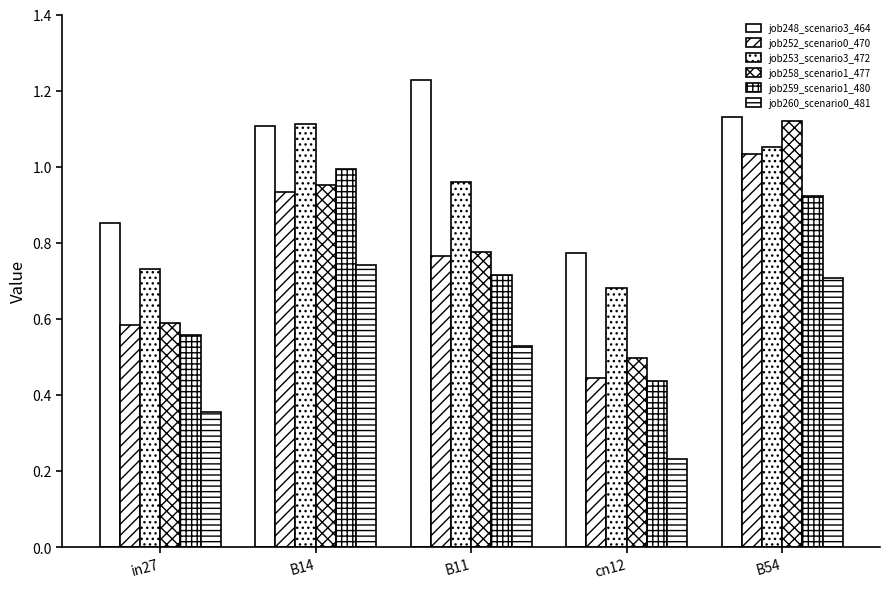

How many bars are there in total?

30